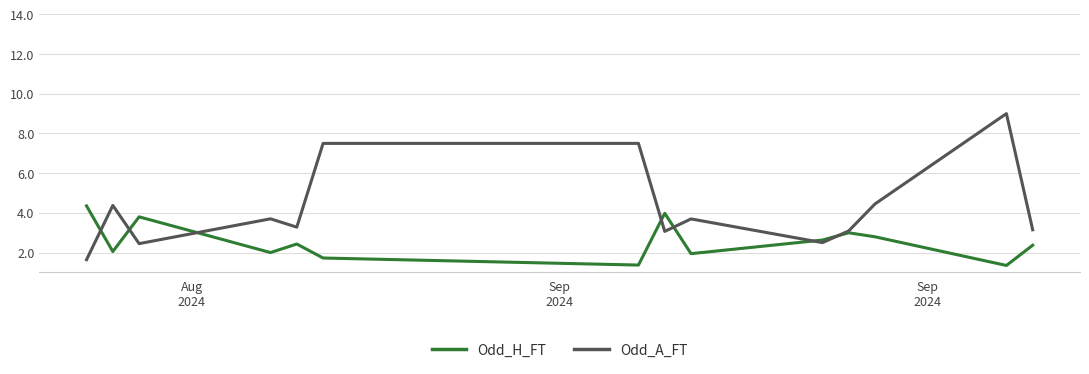

Rank the series by their average value, from lowest to highest.

Odd_H_FT, Odd_A_FT